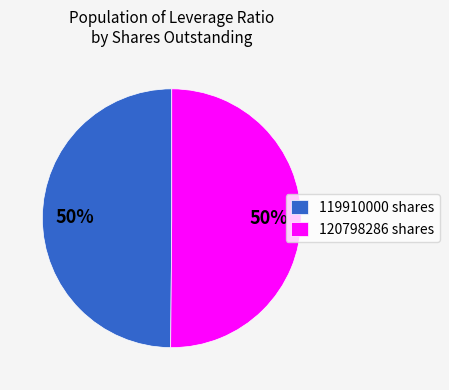

What is the ratio of the value at 119910000 shares to the value at 120798286 shares?

1.0